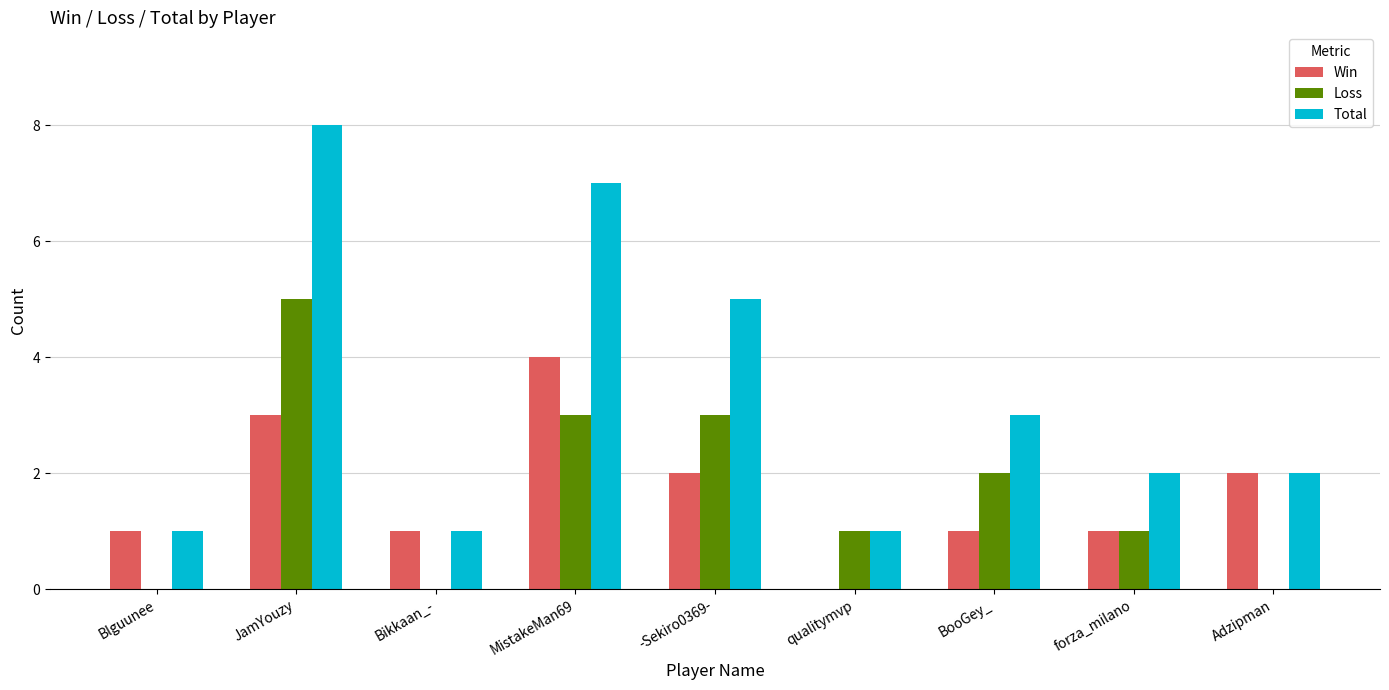

What is the sum of the Loss values at -Sekiro0369- and MistakeMan69?

6